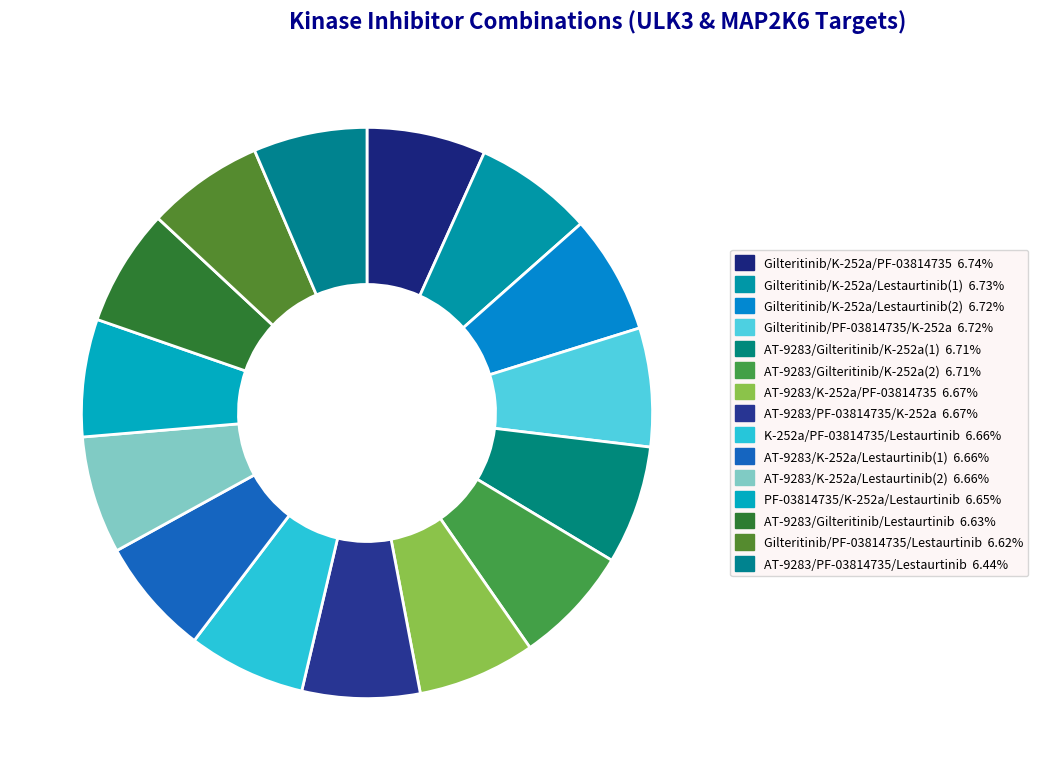

Is AT-9283/Gilteritinib/K-252a(1) the majority of the pie?

No